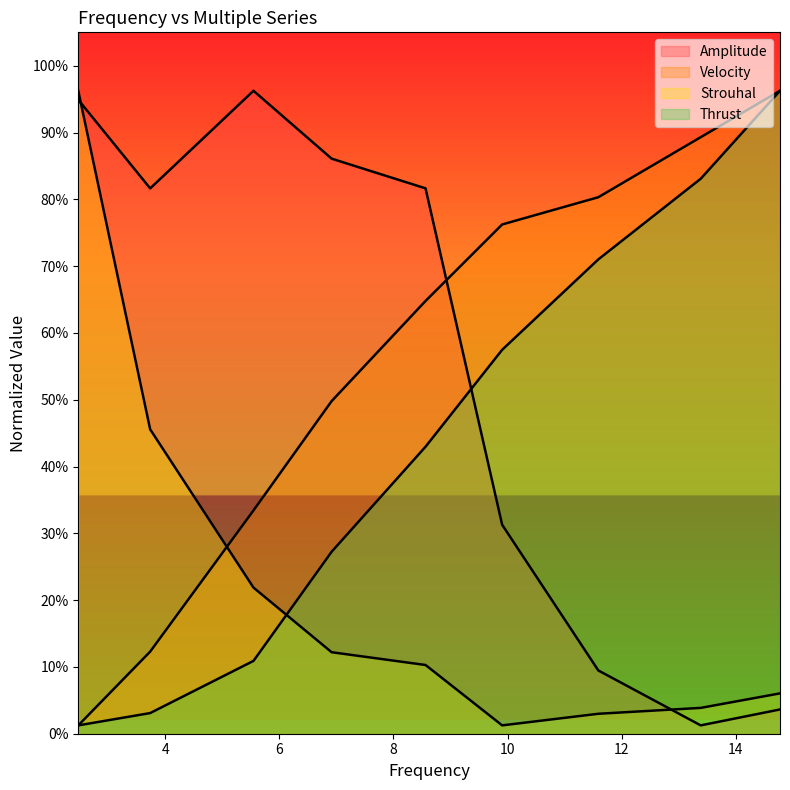

What is the label of the 8th point from the right?

3.73670236234677